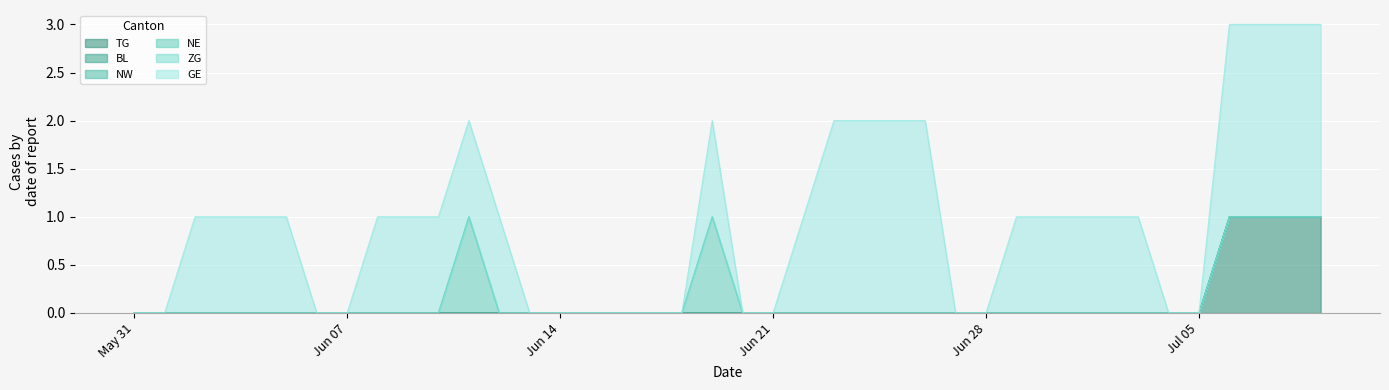

Rank the categories by BL value from highest to lowest.

2020-05-31, 2020-06-01, 2020-06-02, 2020-06-03, 2020-06-04, 2020-06-05, 2020-06-06, 2020-06-07, 2020-06-08, 2020-06-09, 2020-06-10, 2020-06-11, 2020-06-12, 2020-06-13, 2020-06-14, 2020-06-15, 2020-06-16, 2020-06-17, 2020-06-18, 2020-06-19, 2020-06-20, 2020-06-21, 2020-06-22, 2020-06-23, 2020-06-24, 2020-06-25, 2020-06-26, 2020-06-27, 2020-06-28, 2020-06-29, 2020-06-30, 2020-07-01, 2020-07-02, 2020-07-03, 2020-07-04, 2020-07-05, 2020-07-06, 2020-07-07, 2020-07-08, 2020-07-09